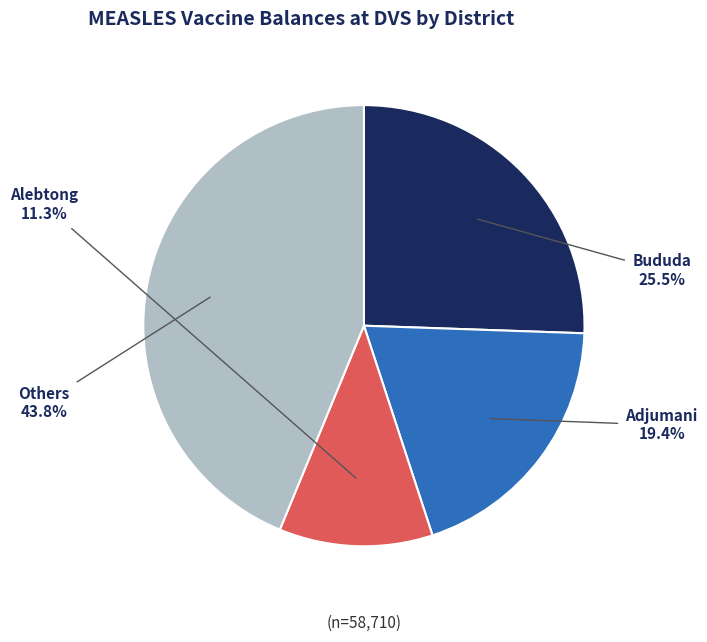

Does any single category account for the majority?

No